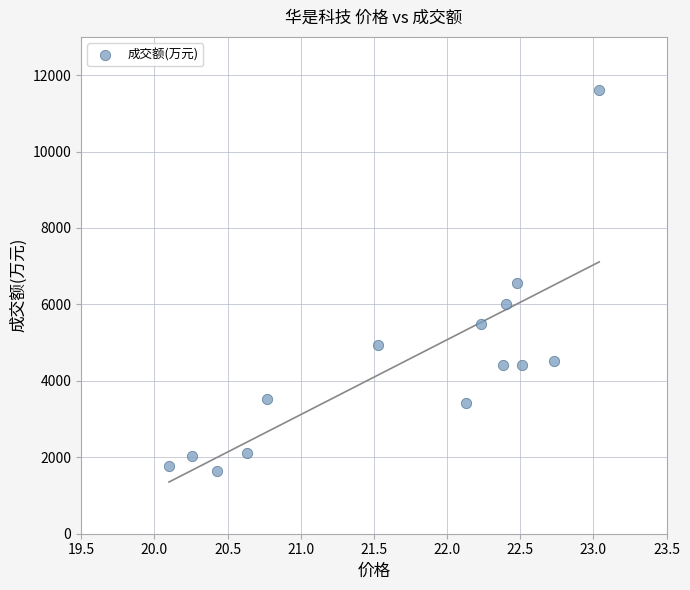

What is the range of Y values (max minus min)?

9968